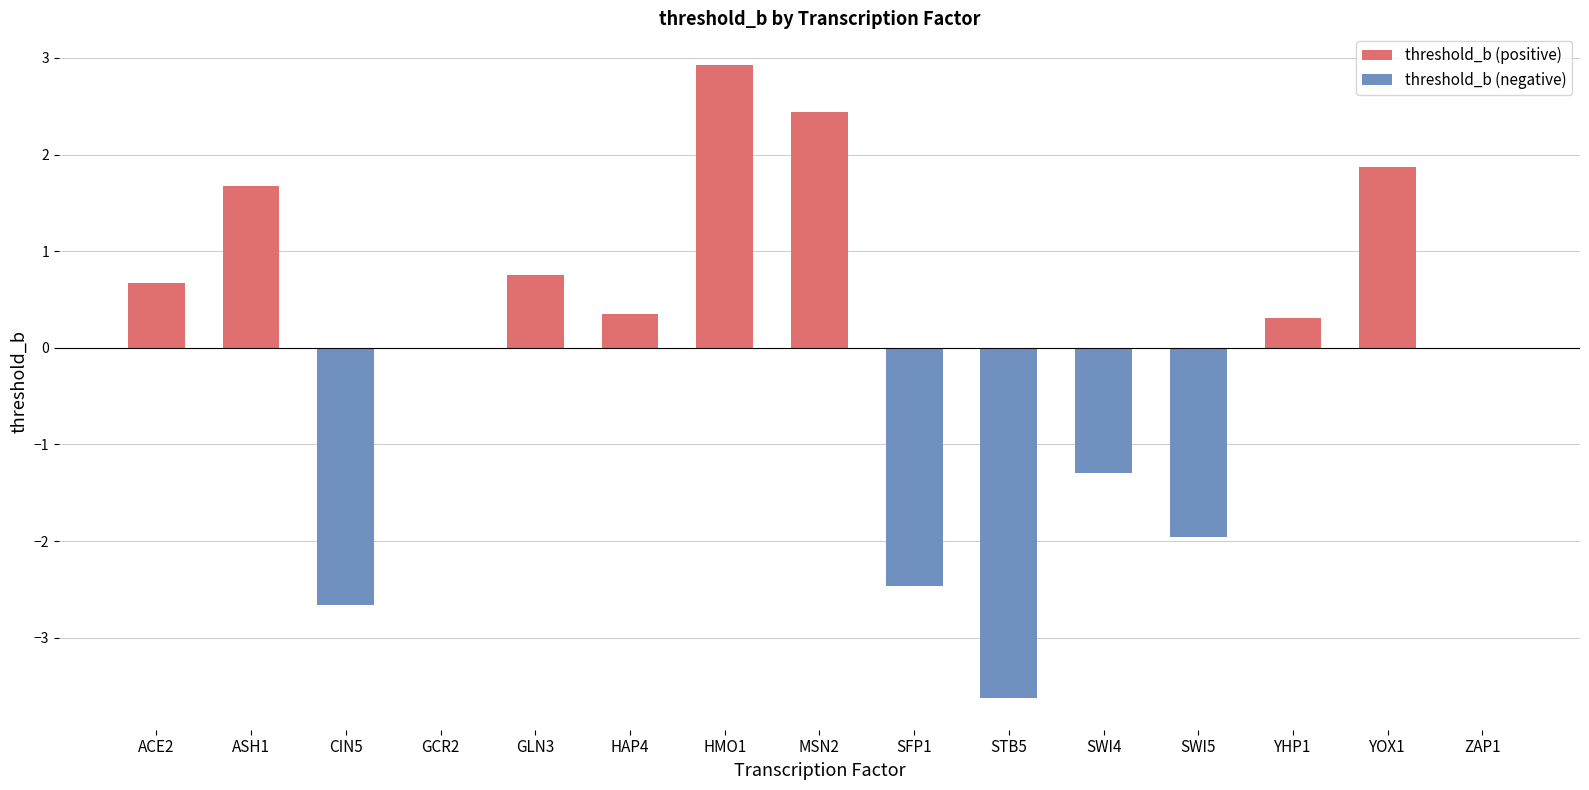

Is it true that the value at MSN2 is 2.4?

True